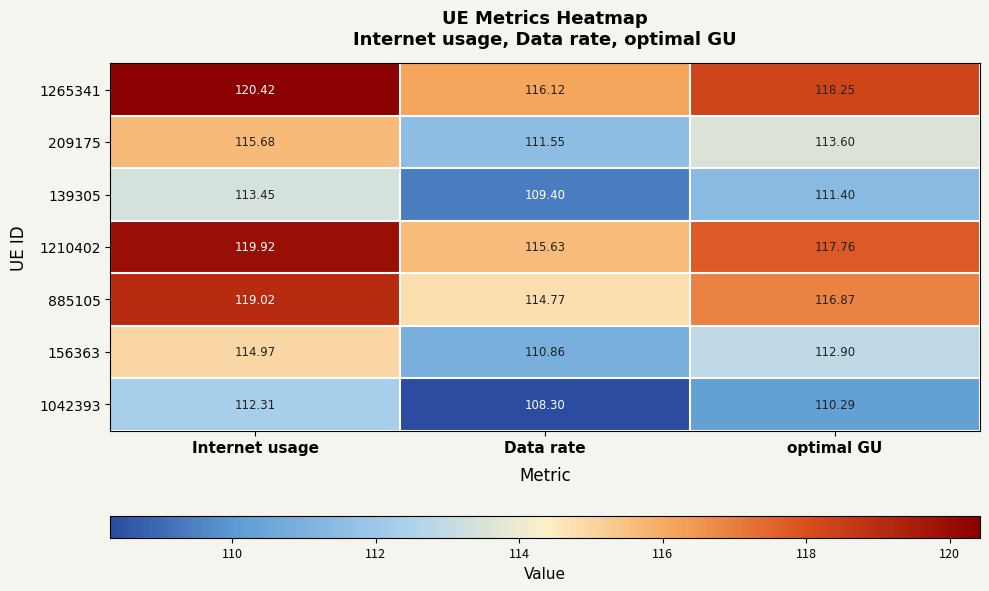

How many series are shown in this chart?

7